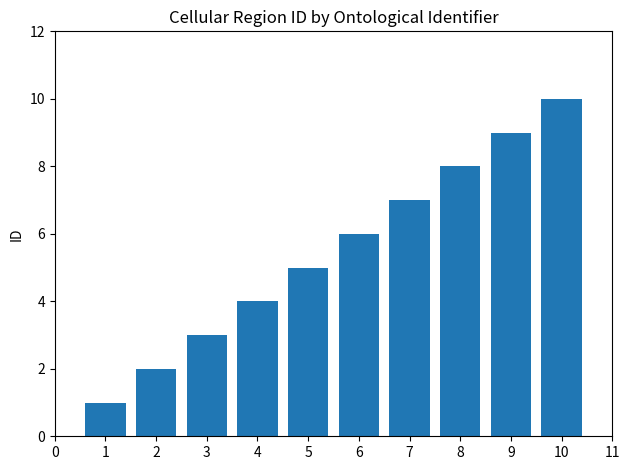

What is the greatest value displayed?

10